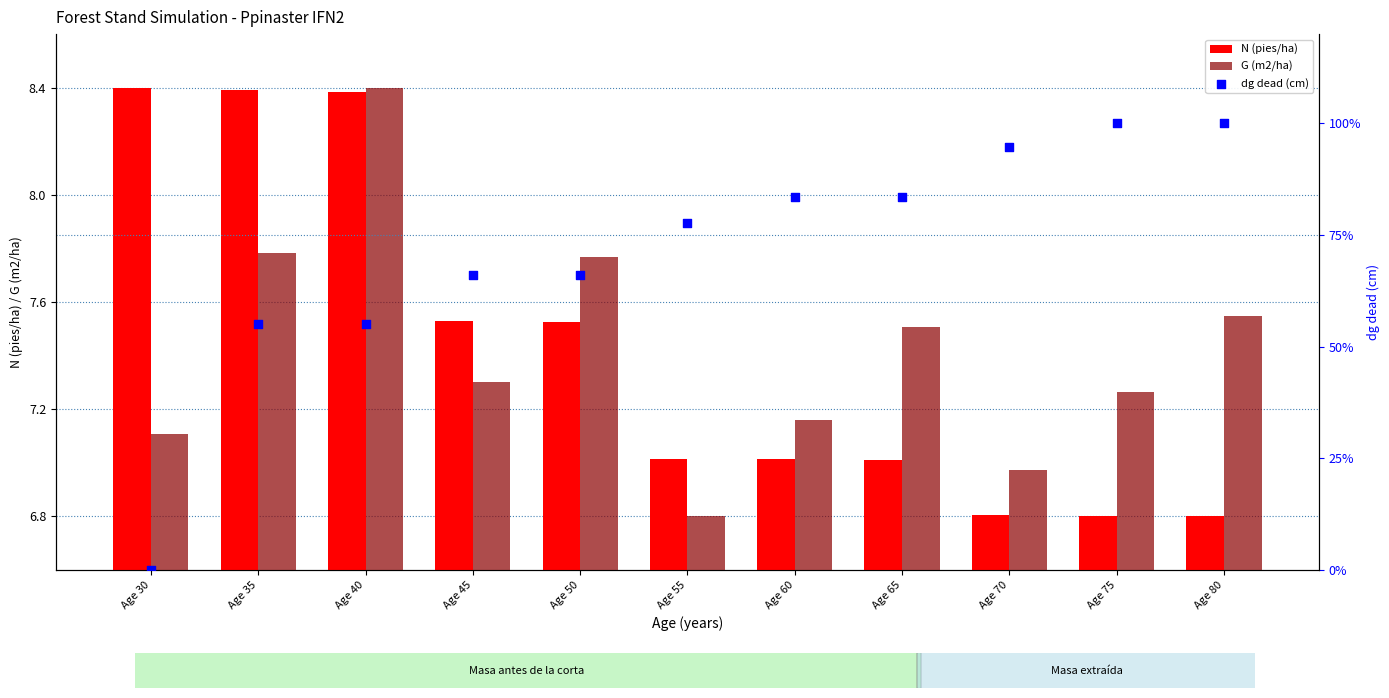

Which series reaches the minimum Y coordinate?

dg dead (cm)